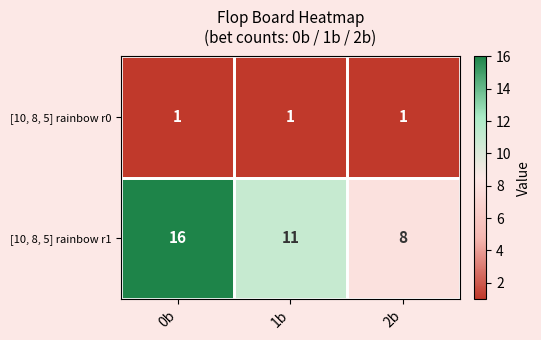

What is the sum of all [10, 8, 5] rainbow r0 values?

3